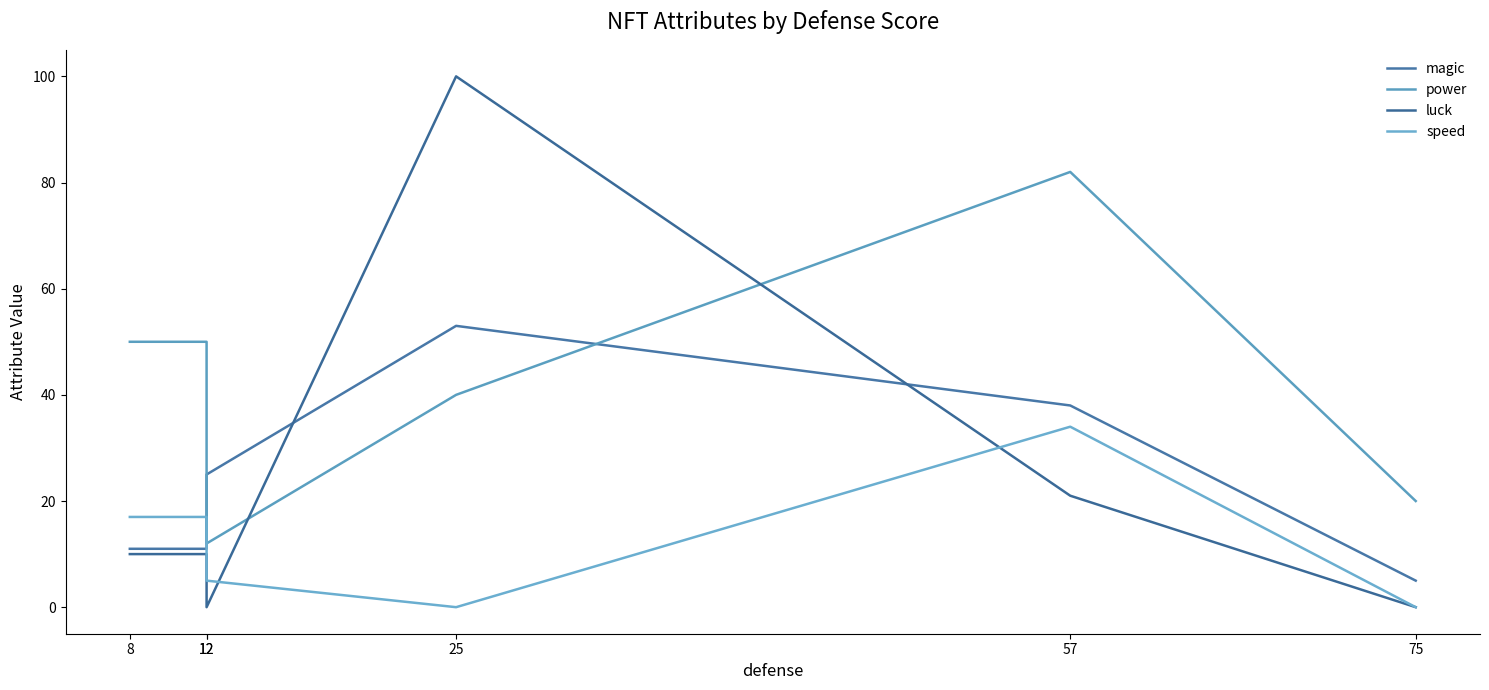

At which category does power reach its first local valley?

12